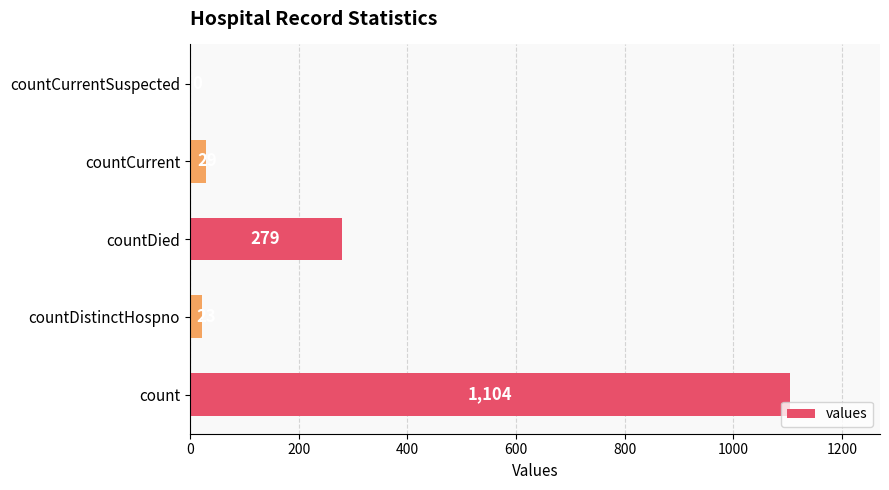

The value at countDied is 81. True or false?

False